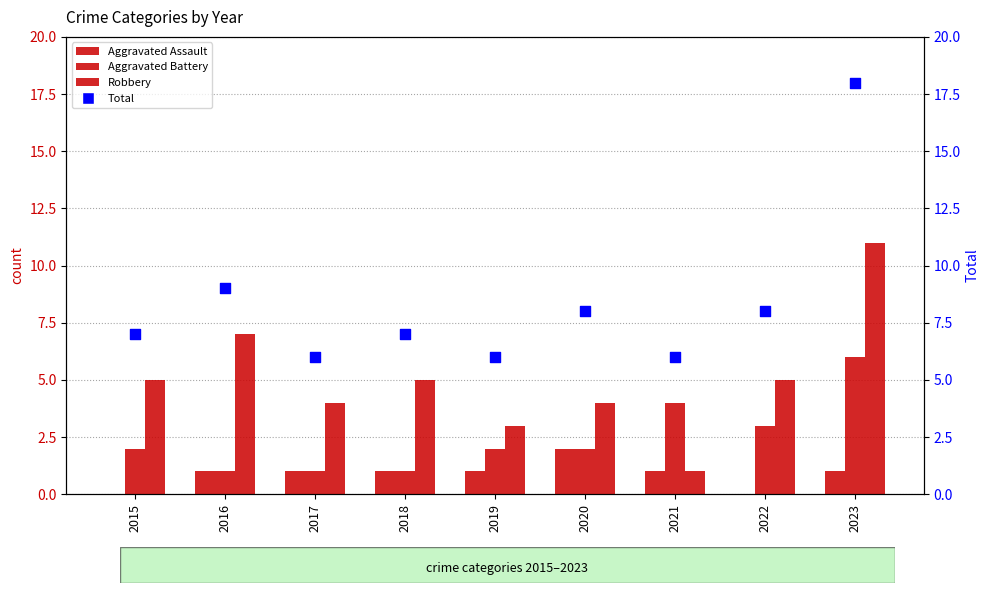

Which series contains the highest Y value?

Total